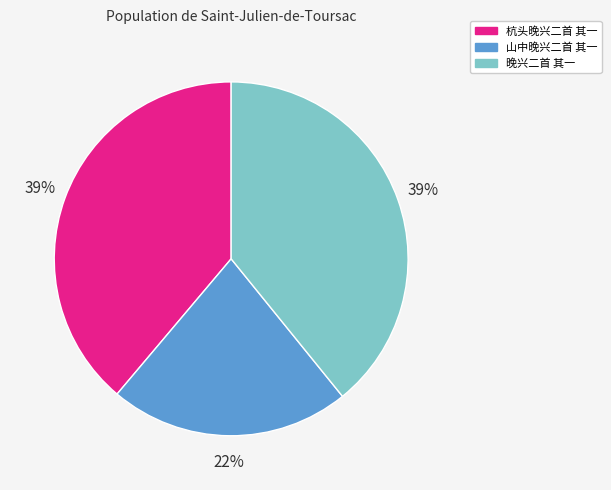

Approximately how many times larger is the value at 杭头晚兴二首 其一 compared to 晚兴二首 其一?

1.0